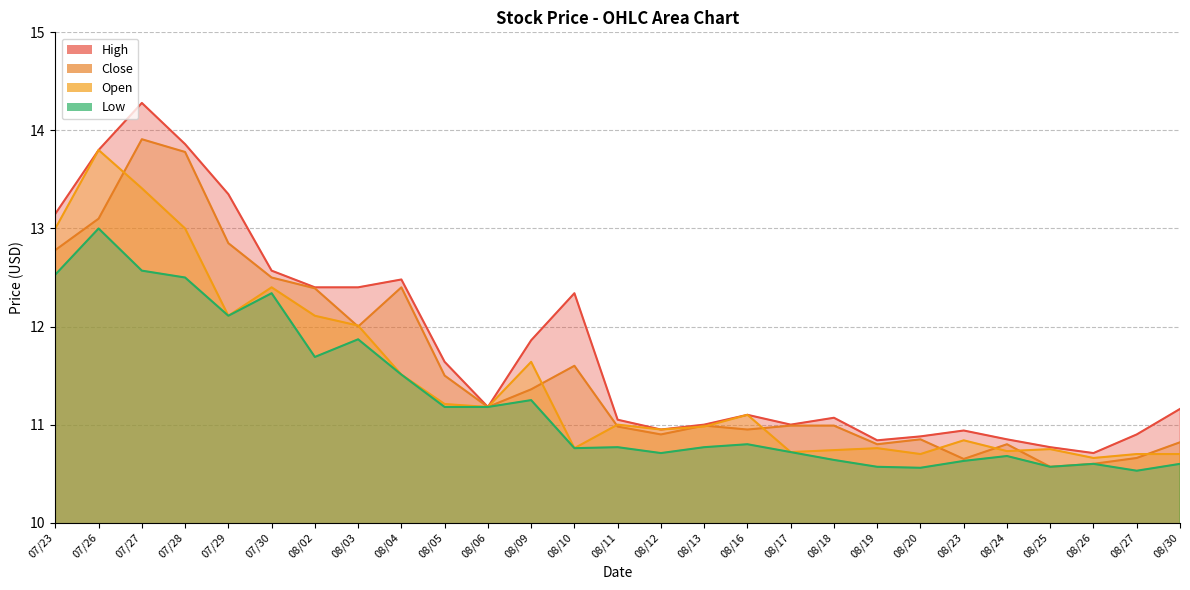

What are all the series names shown in the legend?

High, Close, Open, Low